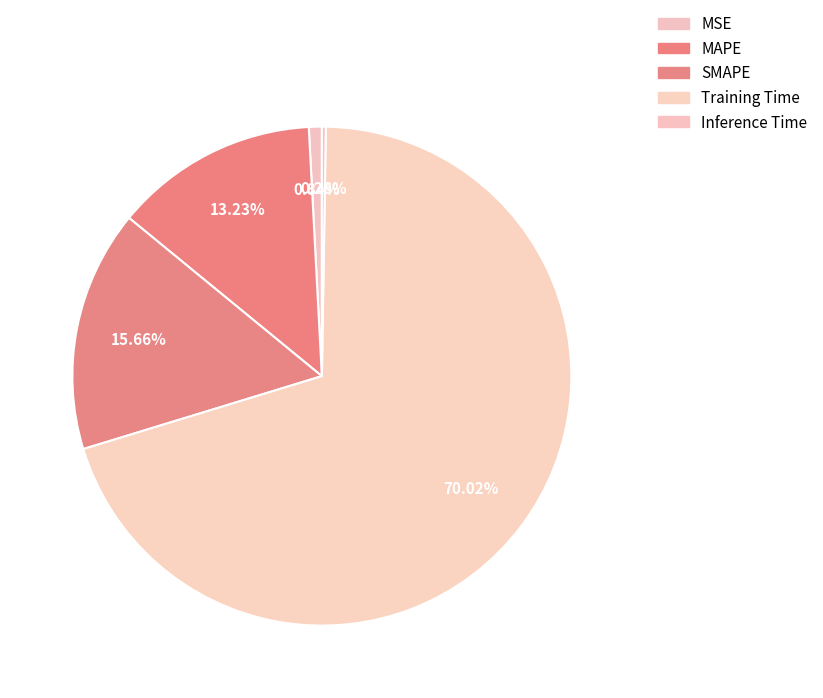

Does Inference Time represent more than half of the total?

No